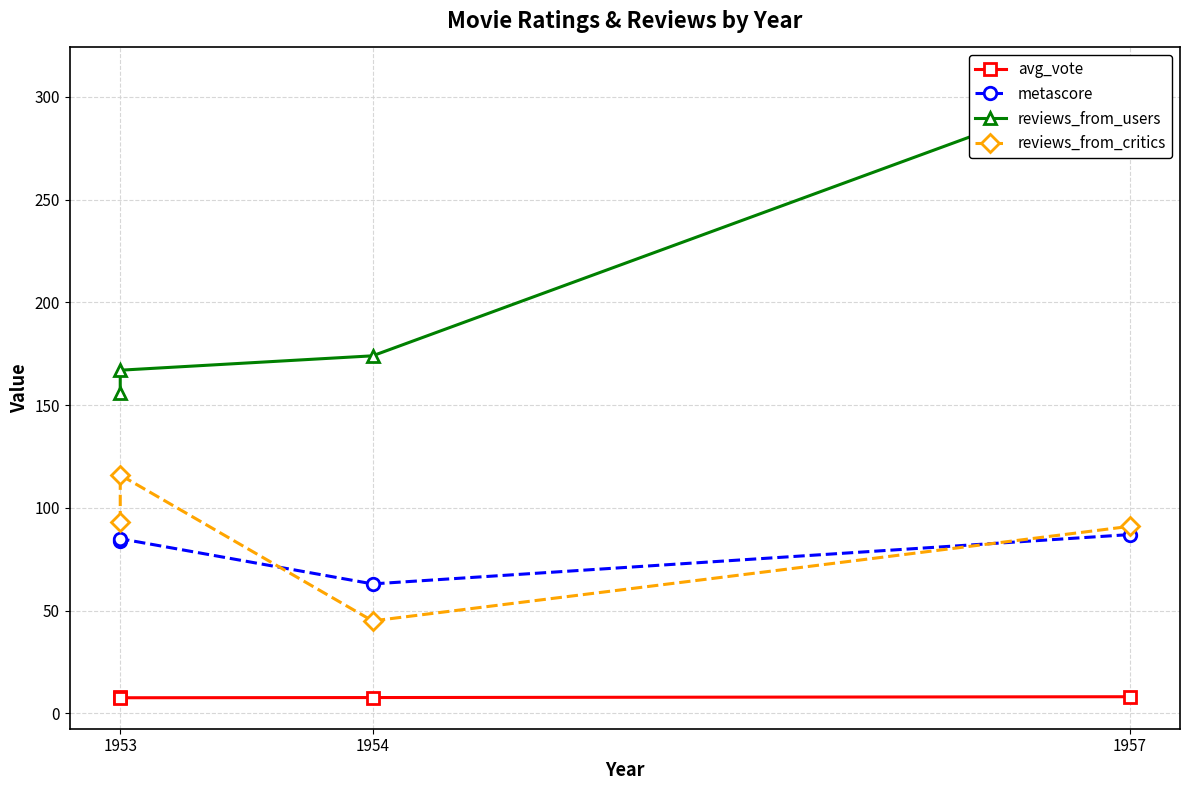

At which label does reviews_from_users first exceed 174?

1957